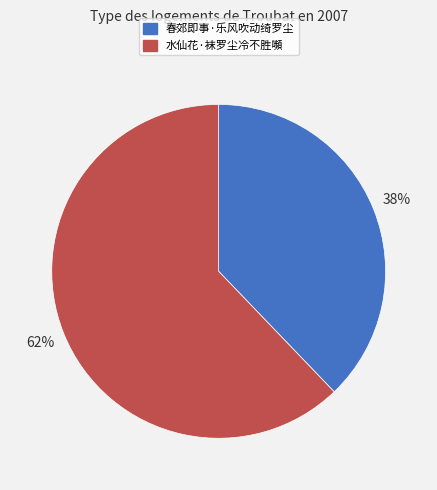

Combined, do 水仙花·袜罗尘冷不胜嚬 and 春郊即事·乐风吹动绮罗尘 account for over 50%?

Yes